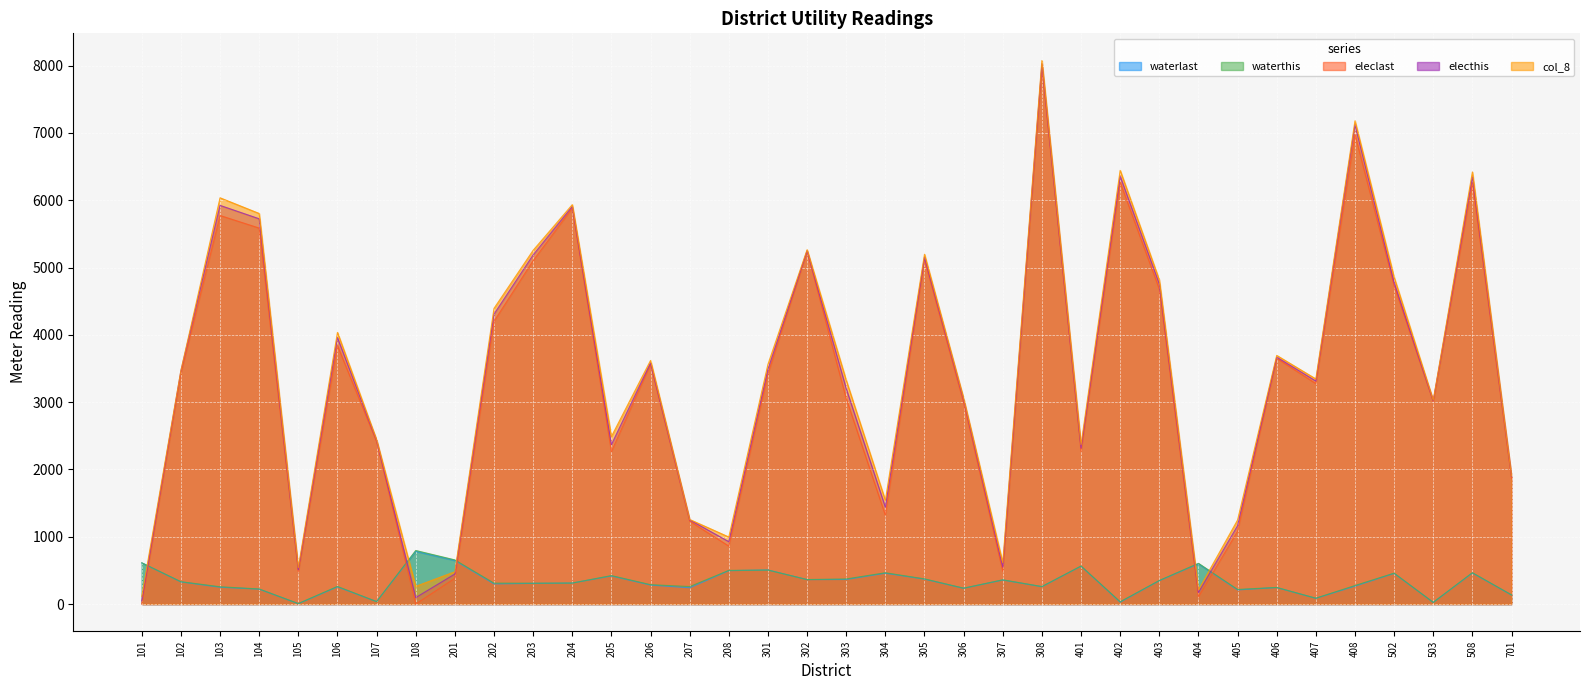

True or false: waterthis has a value of 28 at 701.

False